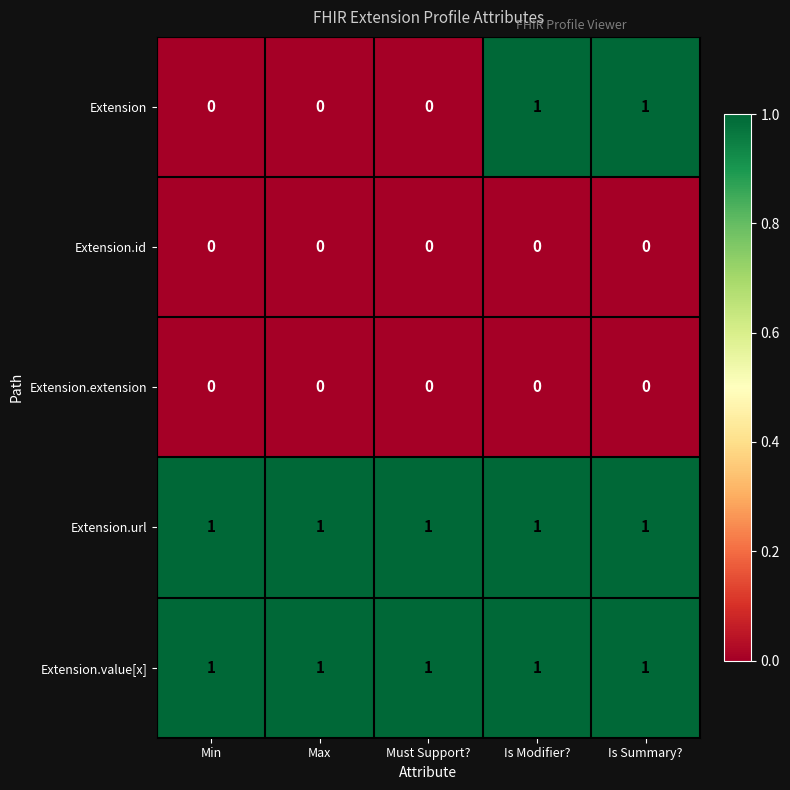

Between Min and Is Summary?, which series saw the biggest shift?

Extension